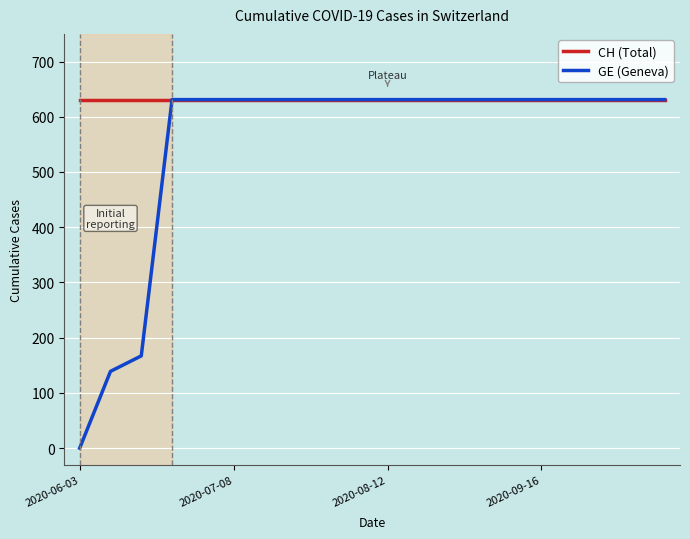

What are all the series names shown in the legend?

CH (Total), GE (Geneva)